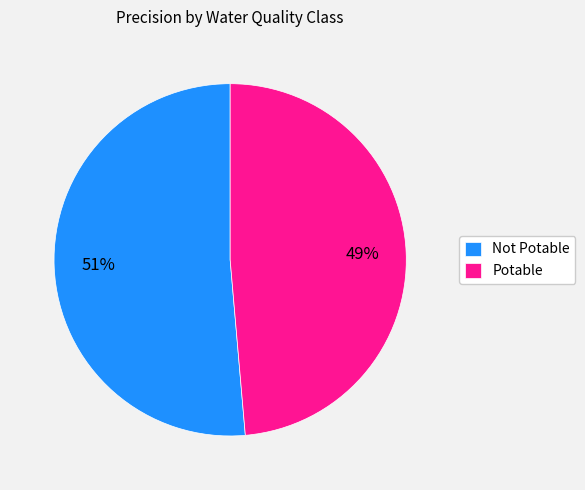

Which slice represents more than half of the pie?

Not Potable